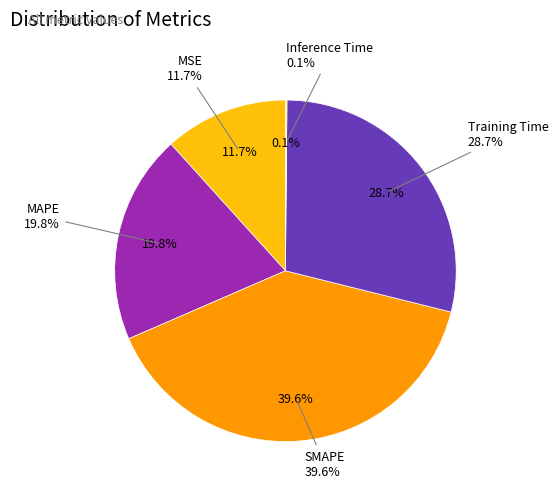

Which has a higher value, MAPE or MSE?

MAPE